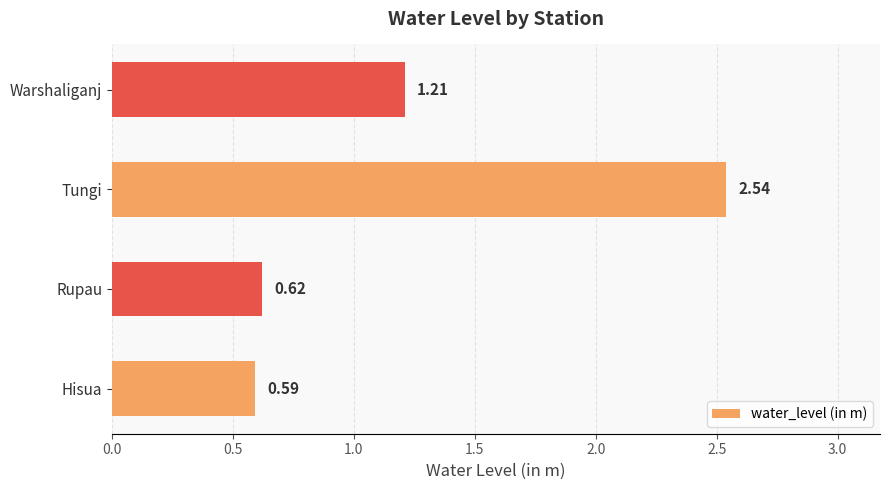

Which label corresponds to the largest value in the chart?

Tungi